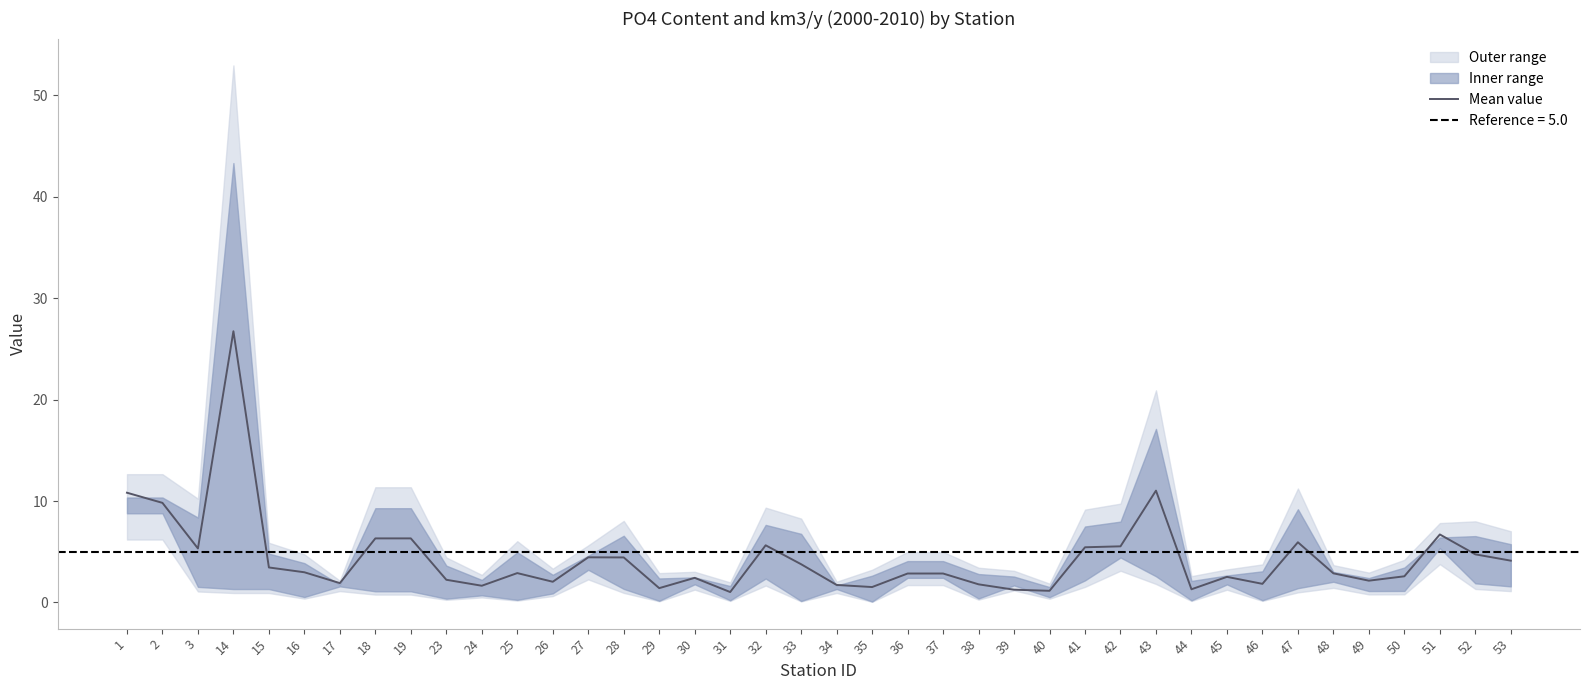

The value at 27 is 6.4. True or false?

False